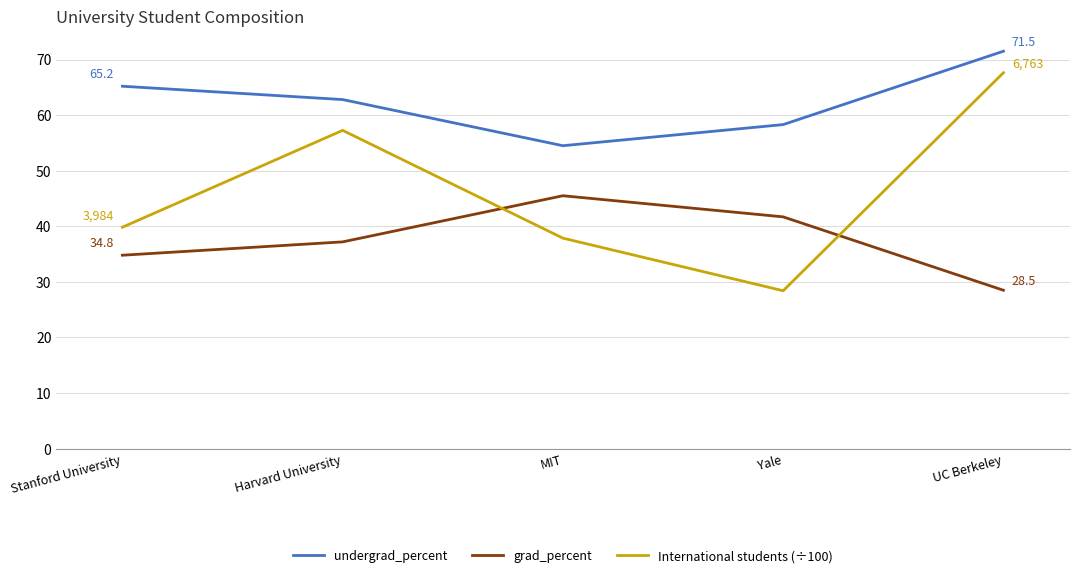

Is it true that grad_percent equals 28.5 at UC Berkeley?

True